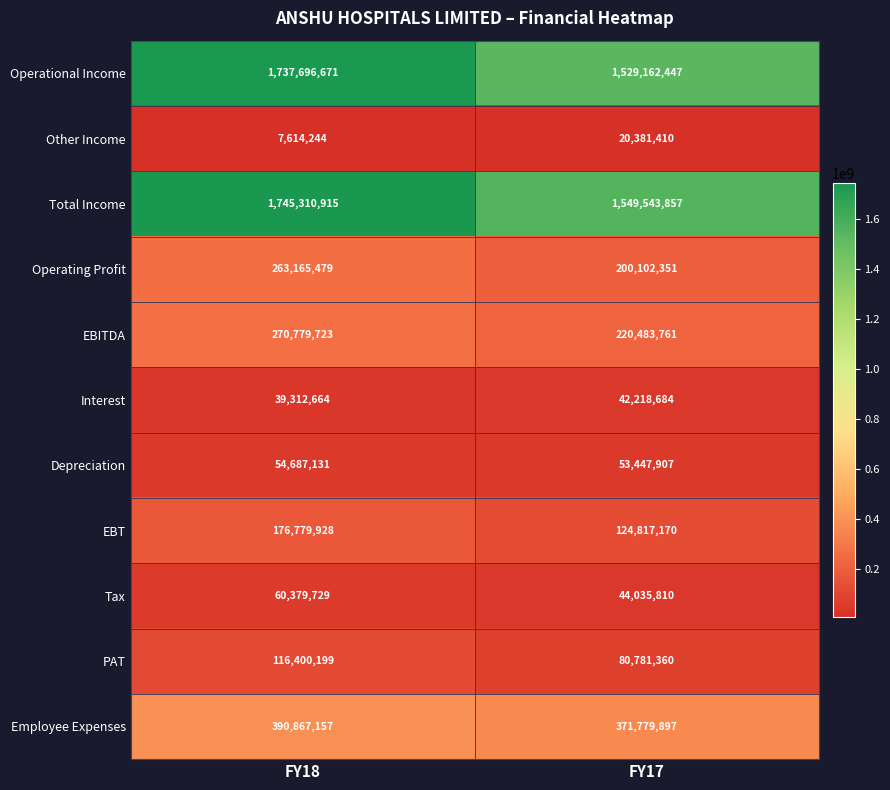

At which label is Interest closest to 40765674?

FY18